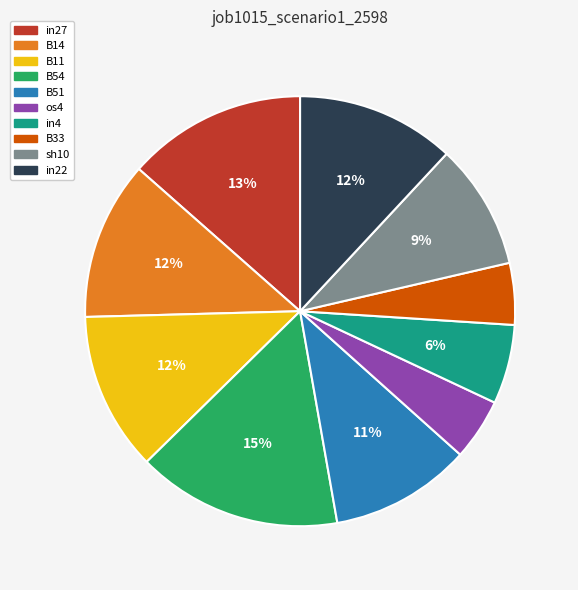

Do in22 and os4 together represent more than half of the pie?

No